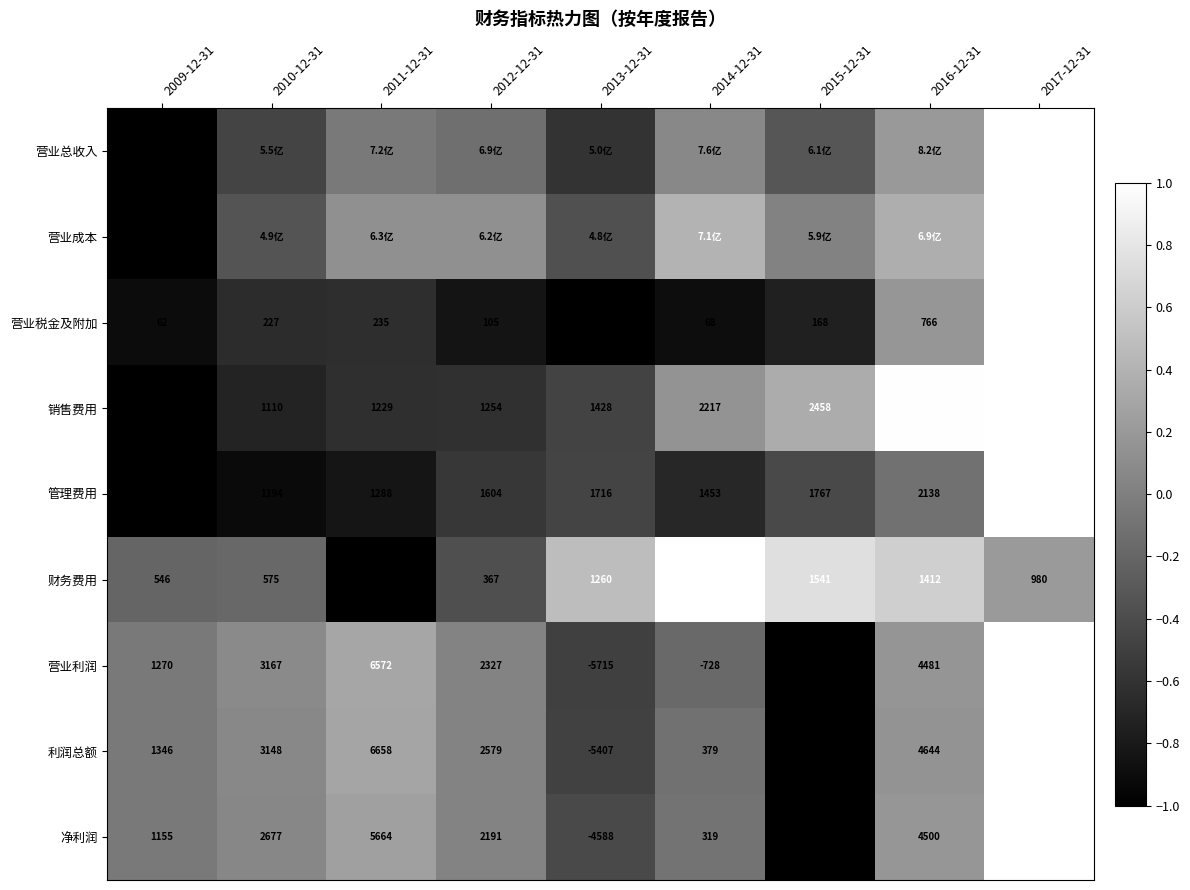

Is the value of 营业利润 at 2009-12-31 greater than the value of 管理费用 at 2015-12-31?

No